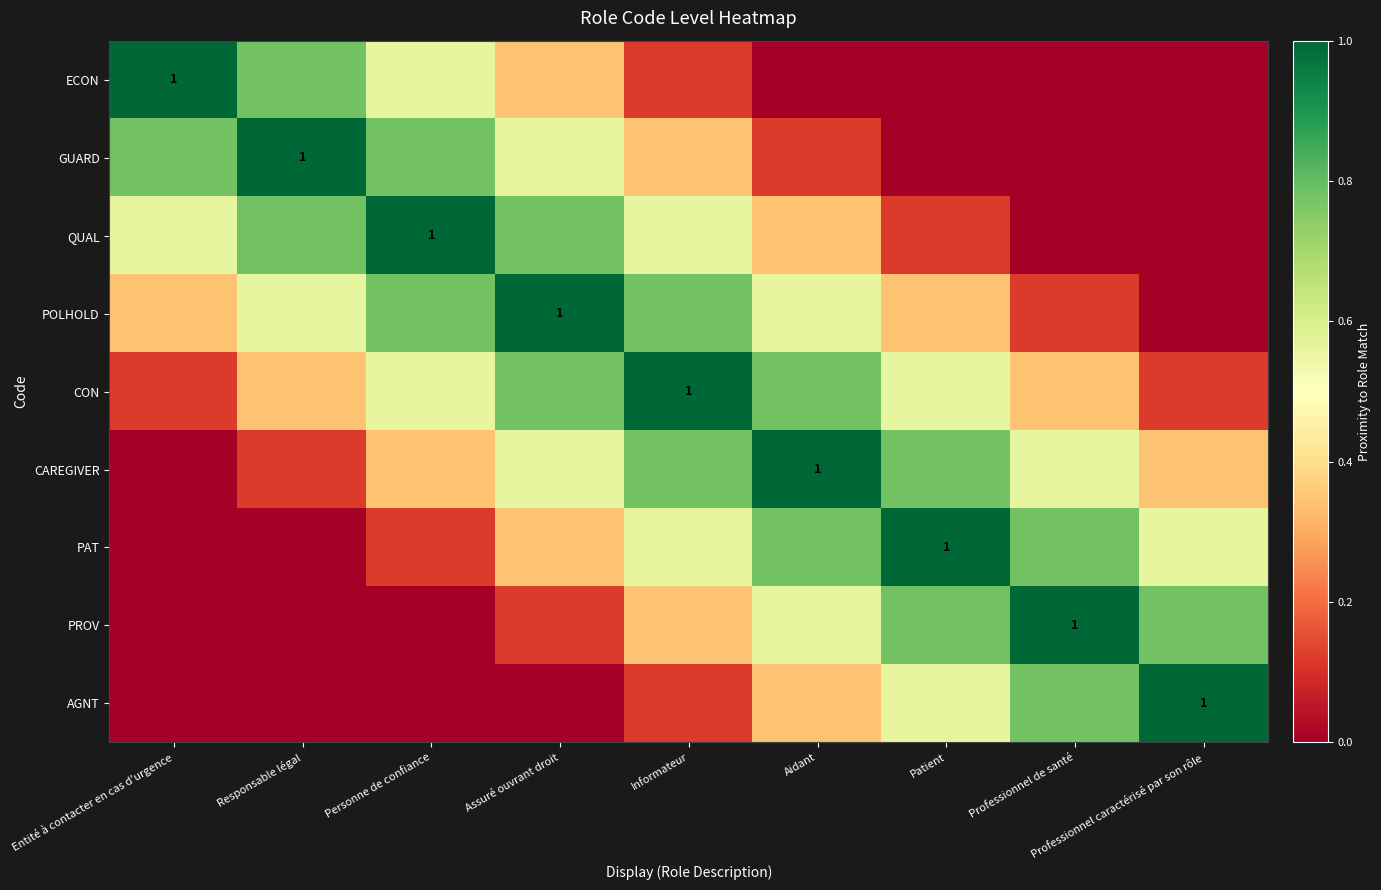

What is the total value across all series at Aidant?

4.5